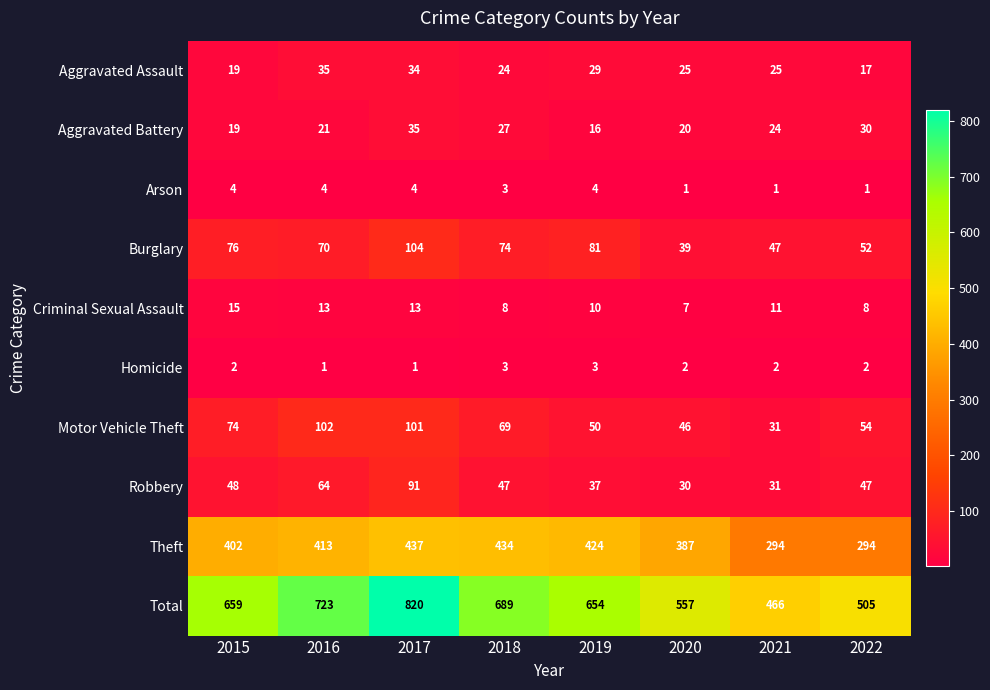

What is the sum of all Robbery values?

395